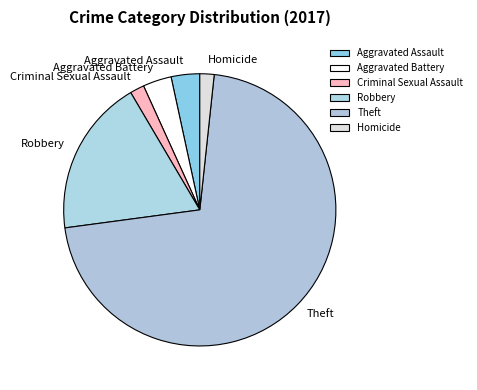

What is the largest slice in the pie chart?

Theft